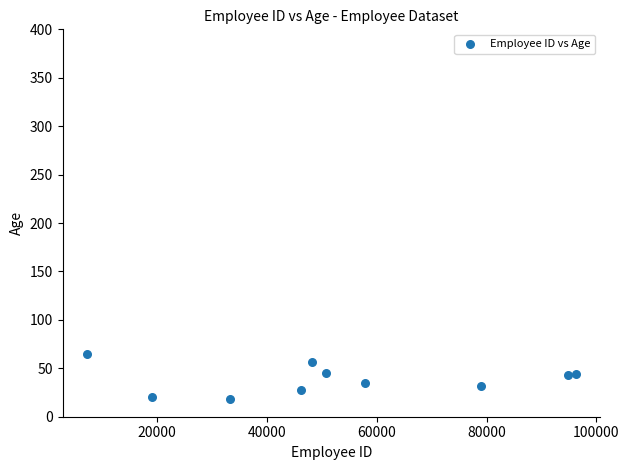

What is the range of X values (max minus min)?

89077